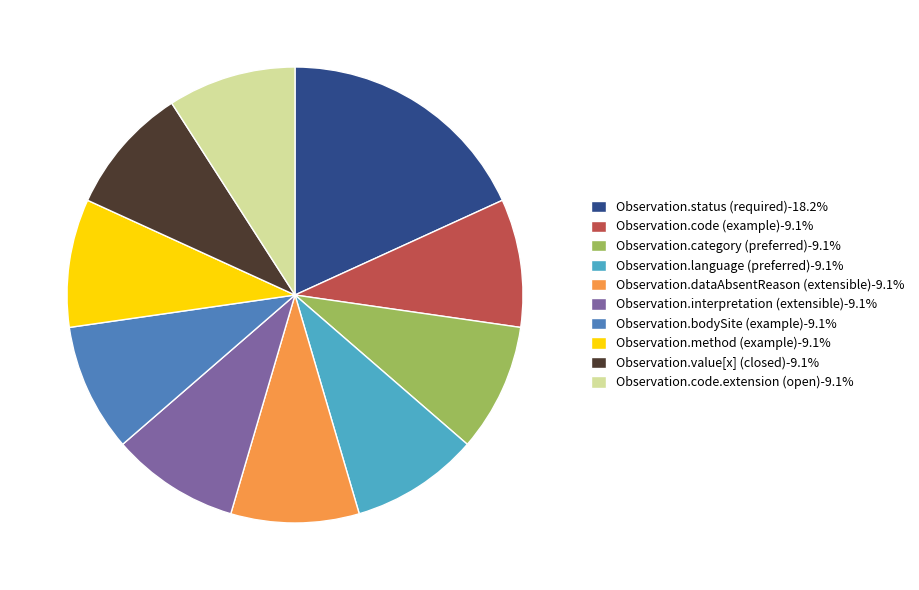

What is the ratio of the value at Observation.code.extension (open)-9.1% to the value at Observation.code (example)-9.1%?

1.0